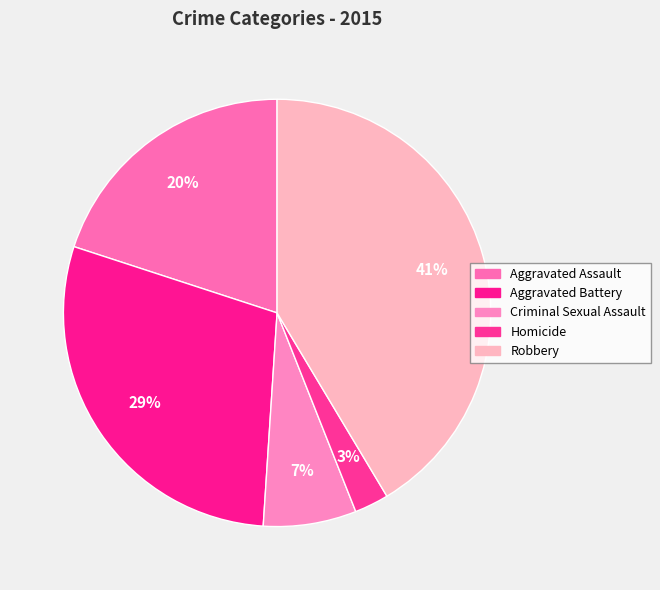

Which category has the biggest portion of the pie?

Robbery